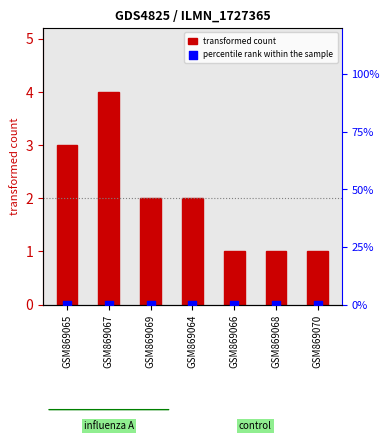

Which series has the largest total across all categories?

transformed count